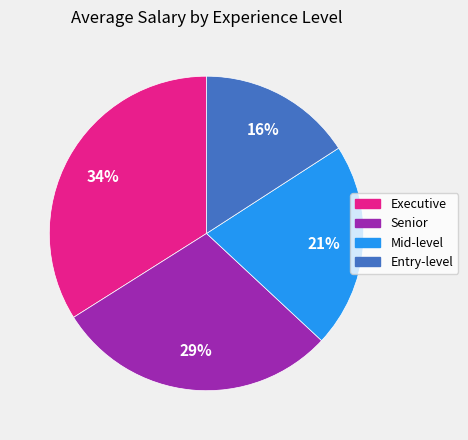

The Mid-level slice represents 21% of the pie. True or false?

True